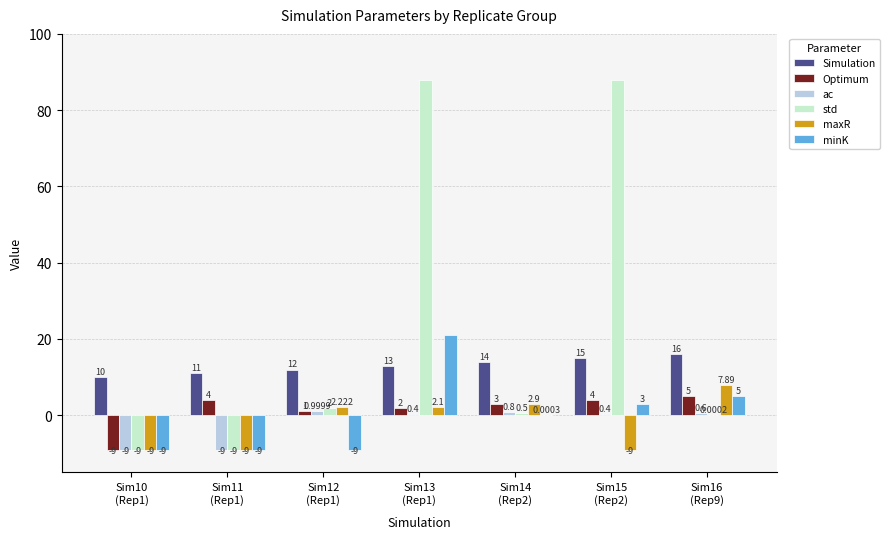

What is the spread (max minus min) of values at Sim11
(Rep1)?

20.0